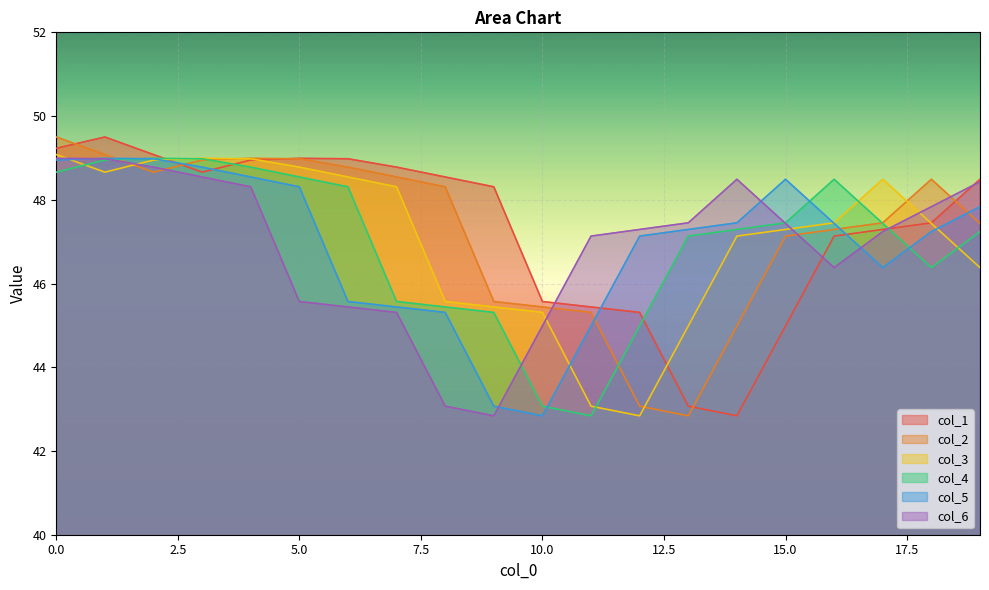

How many values in the col_5 series are below 47?

7